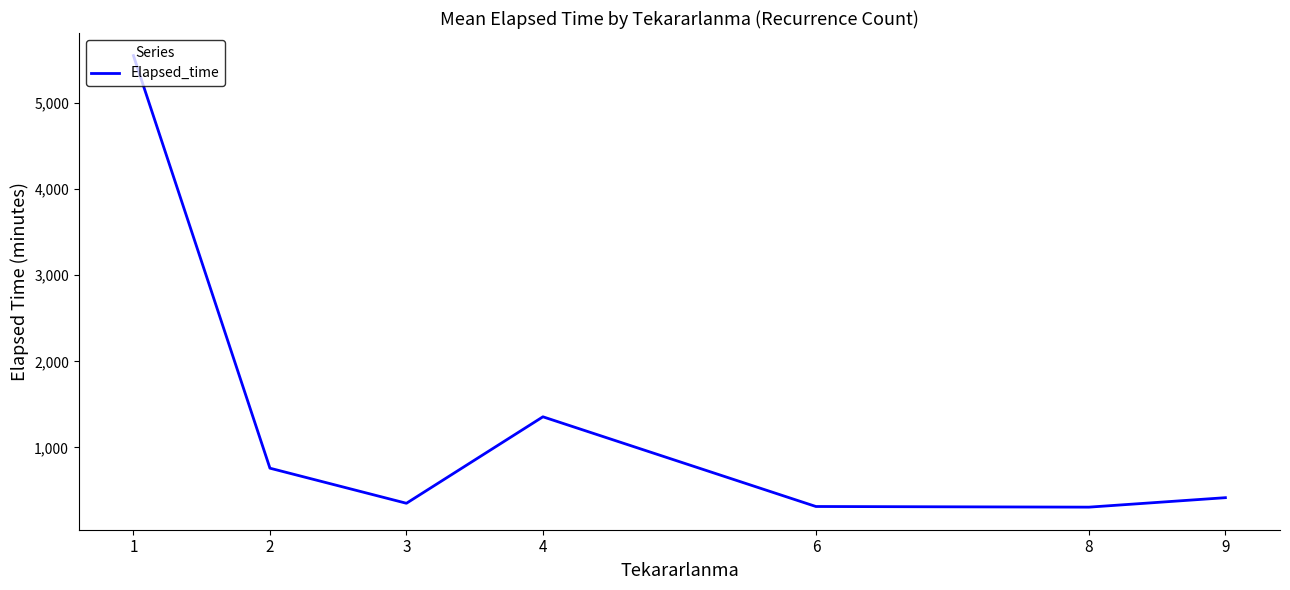

What is the difference between the maximum and minimum values?

5248.0